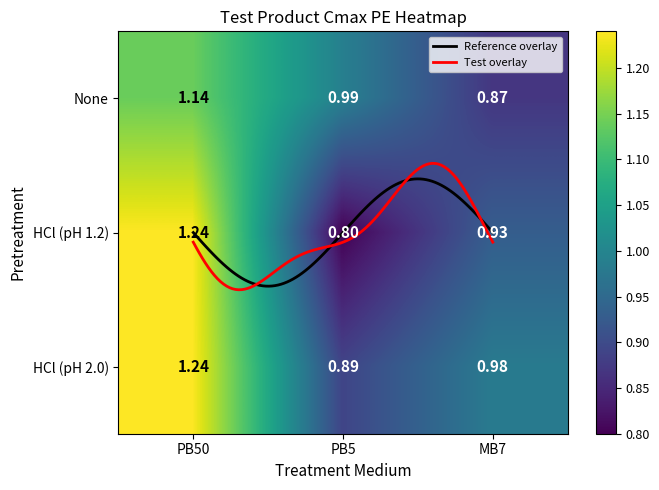

At MB7, list the series in order from largest to smallest.

HCl (pH 2.0), HCl (pH 1.2), None